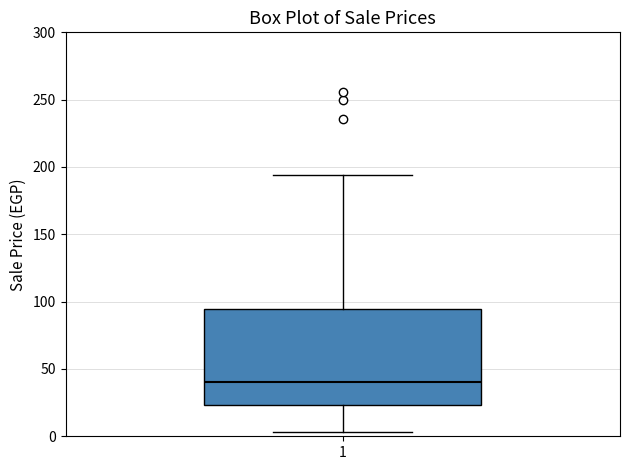

Transcribe this box plot: give where the median line is, the range the box spans, and where the two whiskers end, as read against the y-axis. The values are not printed on the chart, so give them approximately, as read against the axis.

median 40, box 25 to 95, whiskers 5 to 195